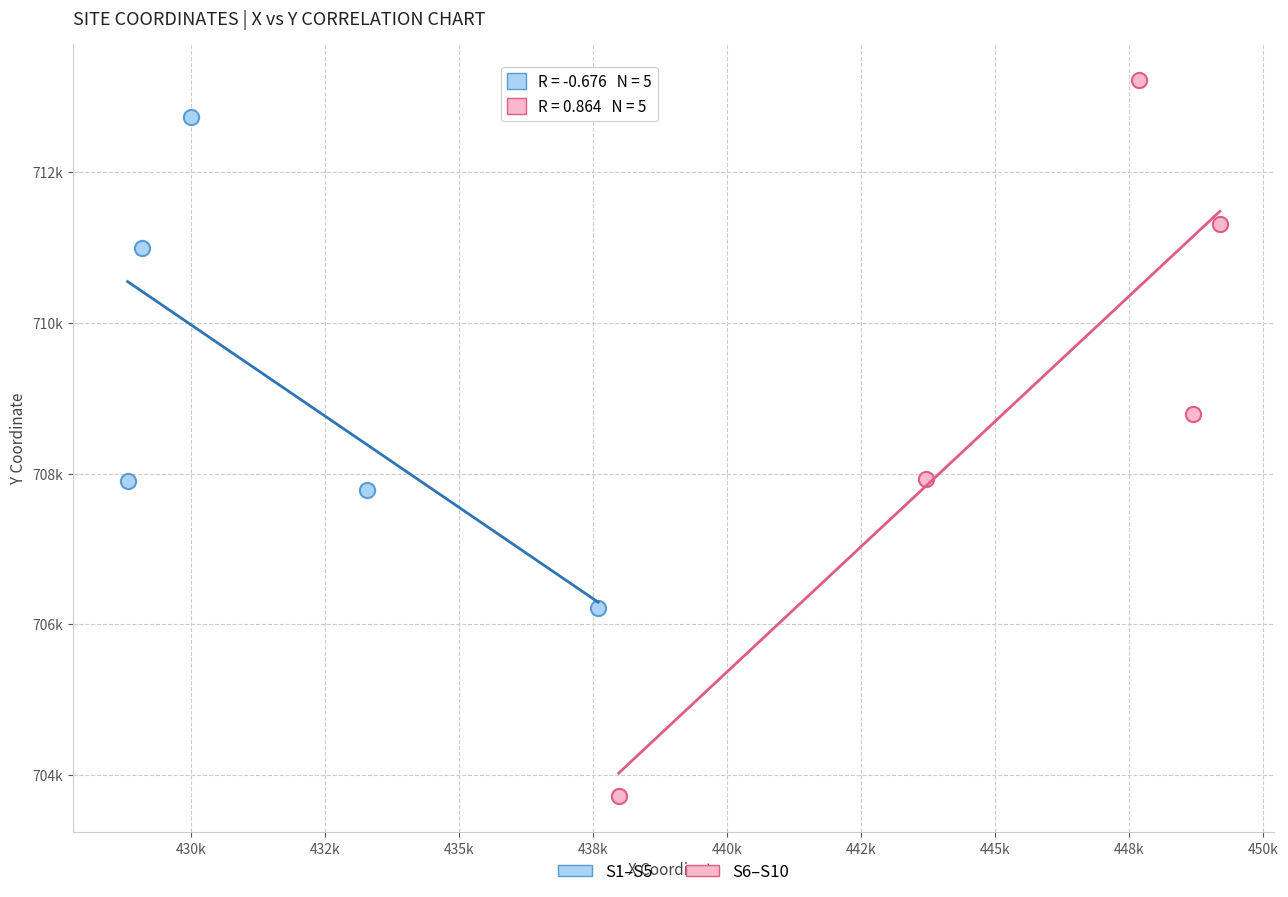

Which series reaches the maximum Y coordinate?

S6–S10